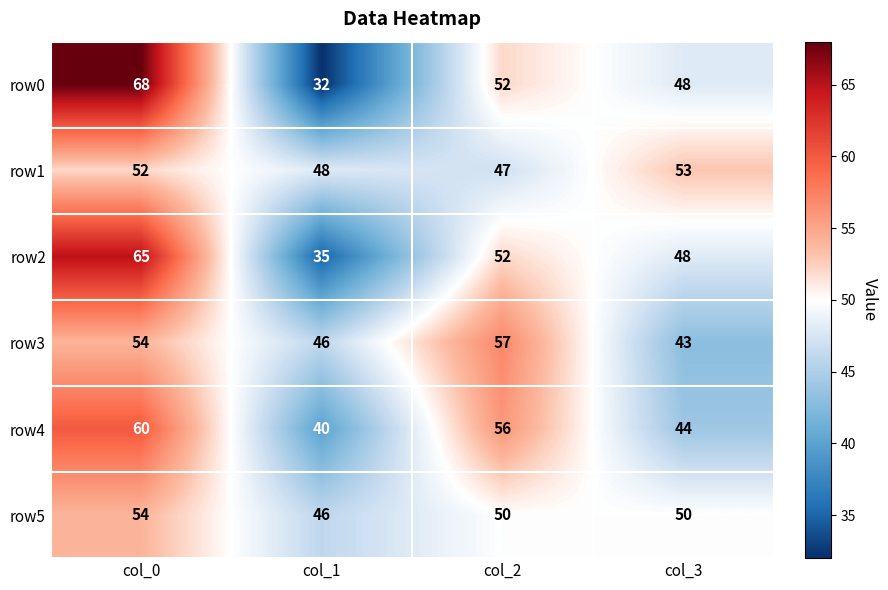

Which category has the highest value in the row4 series?

col_0